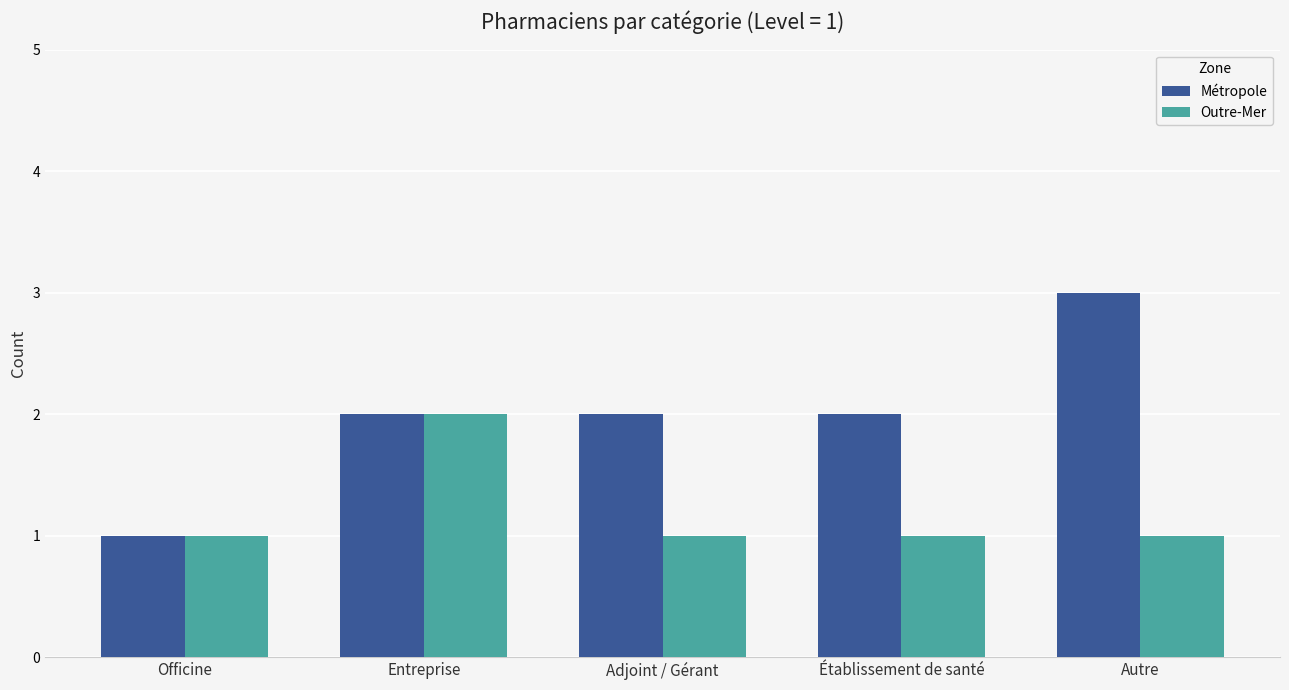

What is the sum of the Outre-Mer values at Officine and Entreprise?

3